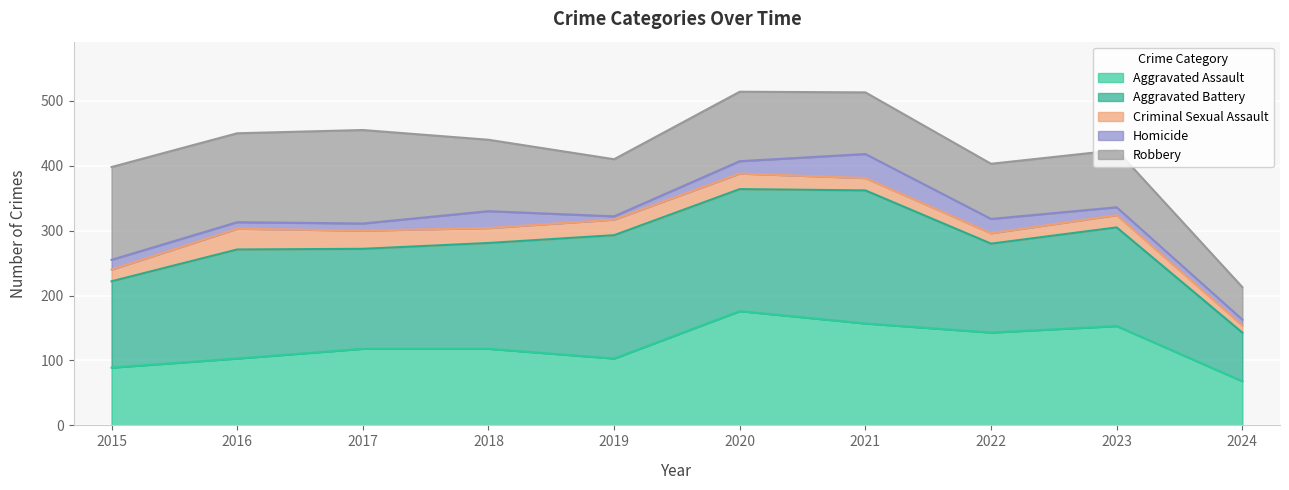

What are all the series names shown in the legend?

Aggravated Assault, Aggravated Battery, Criminal Sexual Assault, Homicide, Robbery